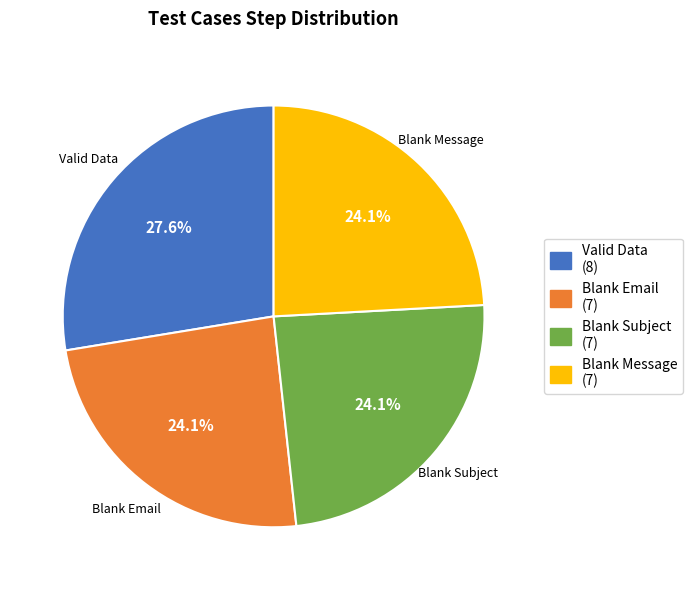

Which category has the biggest portion of the pie?

Valid Data